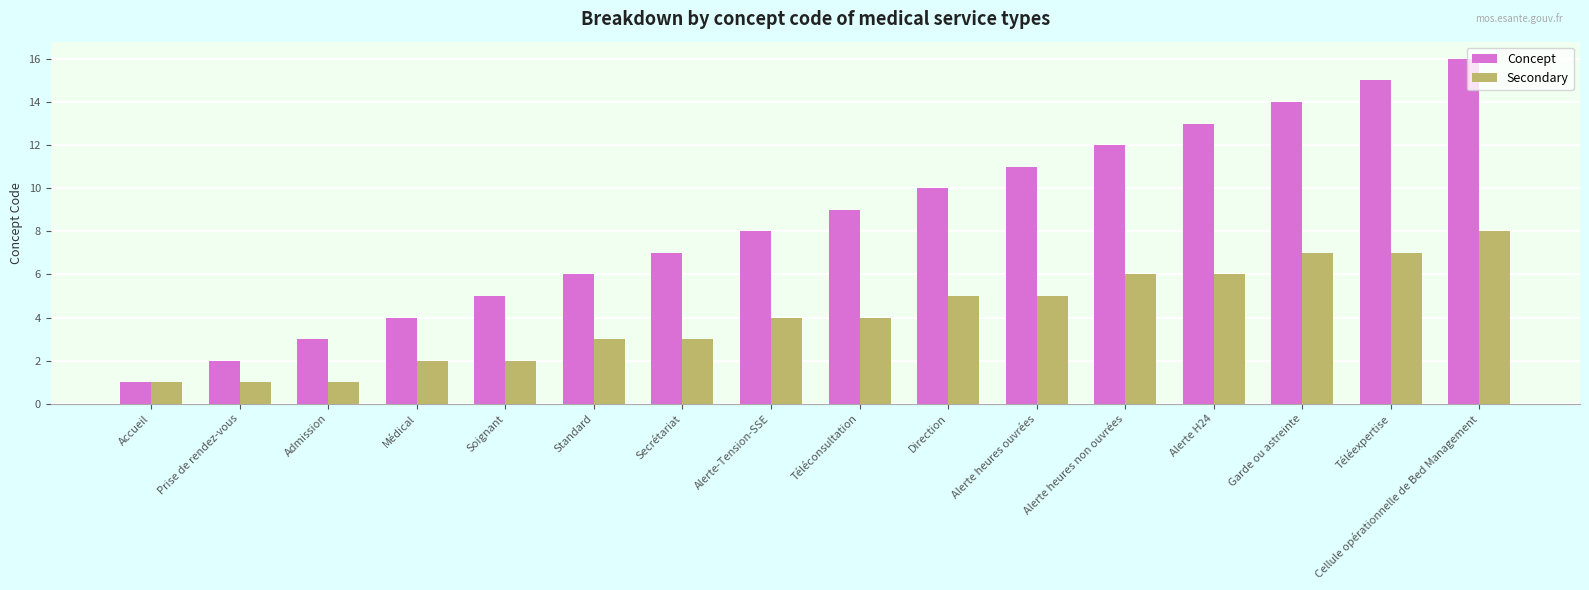

List the series in order of their peak value, lowest first.

Secondary, Concept